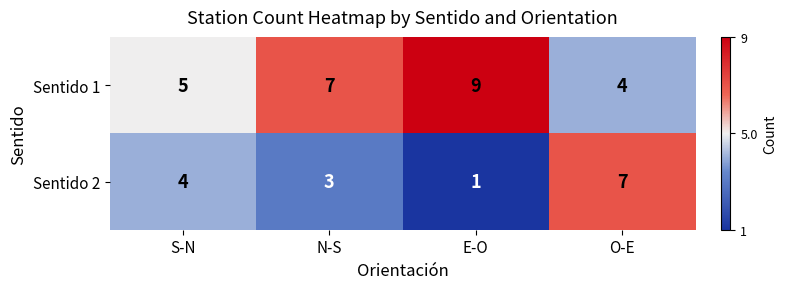

What is the sum of the Sentido 2 values at O-E and S-N?

11